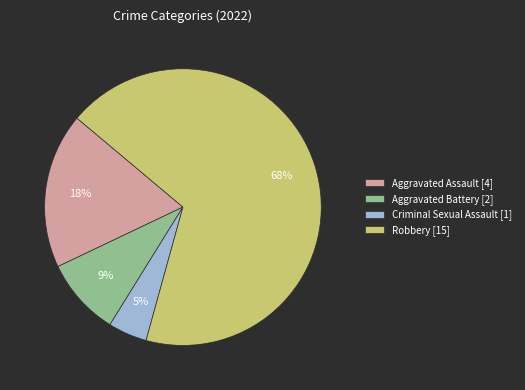

Is the sum of Robbery [15] and Aggravated Assault [4] greater than half?

Yes